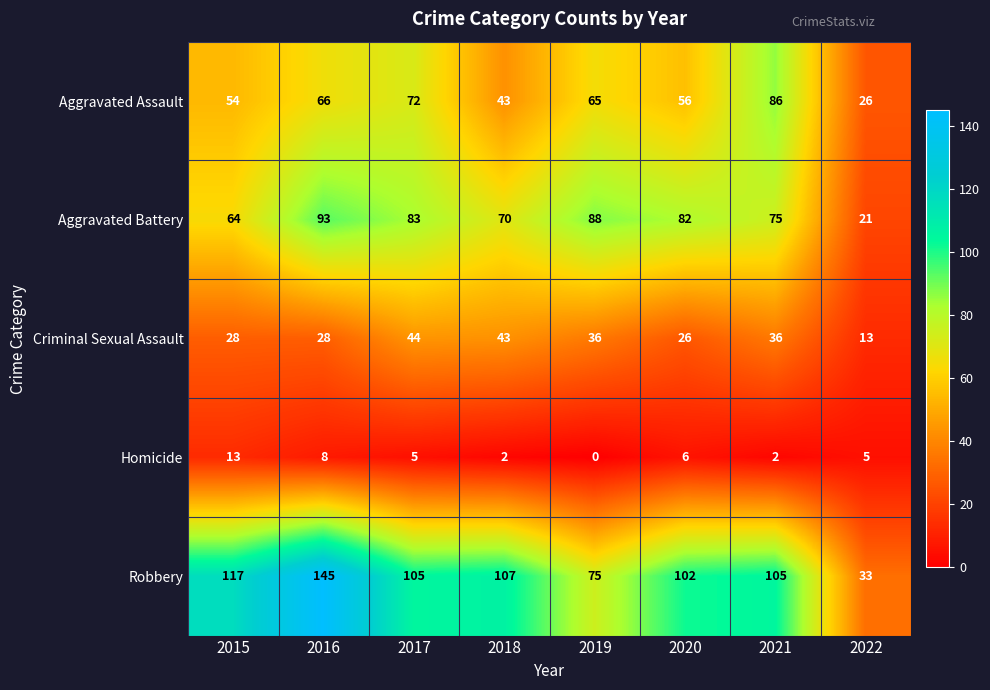

At which category does the chart reach its minimum across all series?

2019